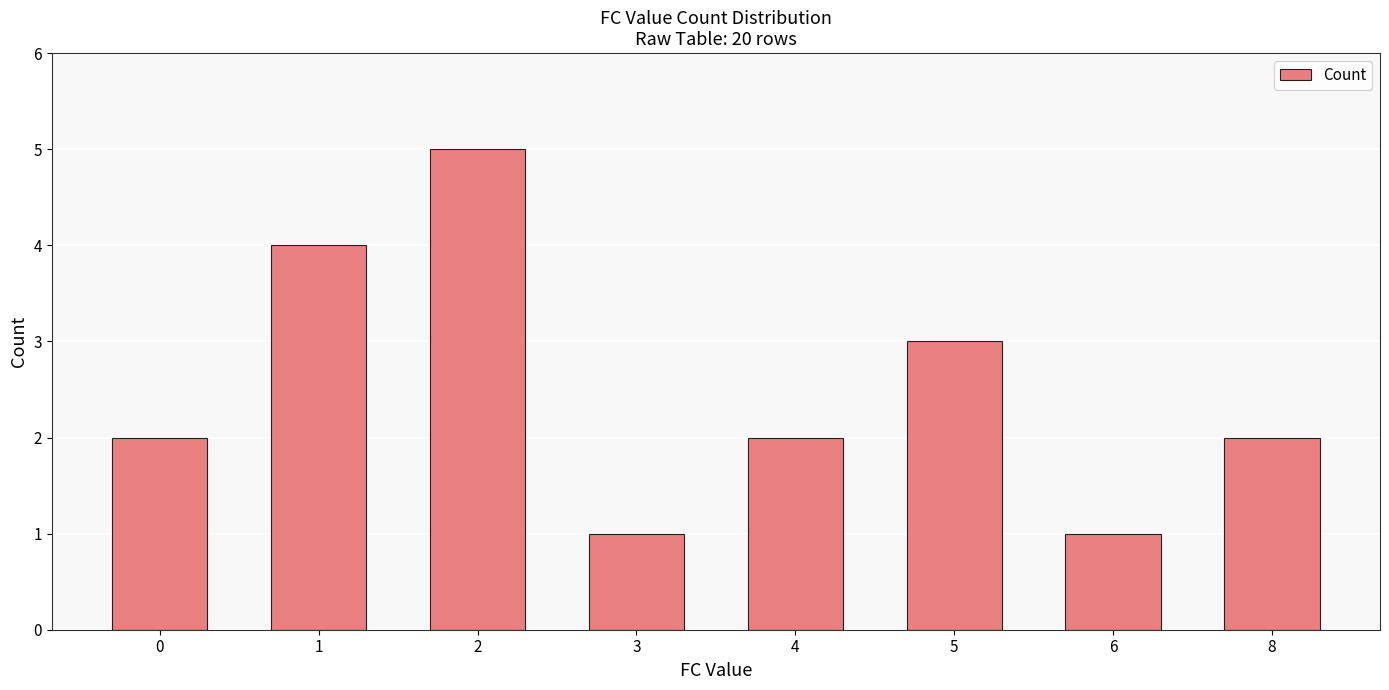

True or false: the data shows 1 at 8.

False